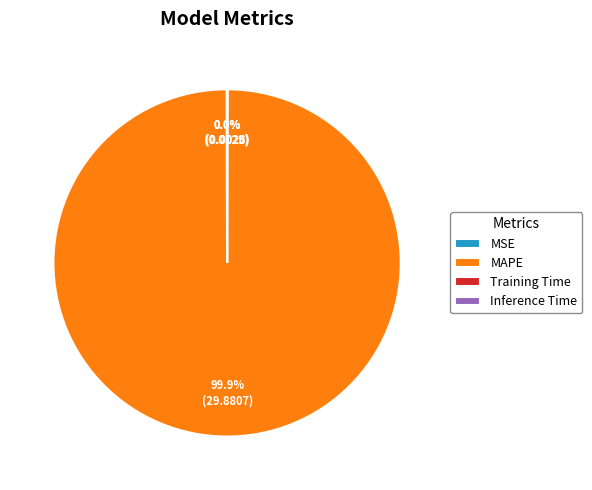

To the nearest percent, what is the difference between the largest and smallest slice percentages?

100%